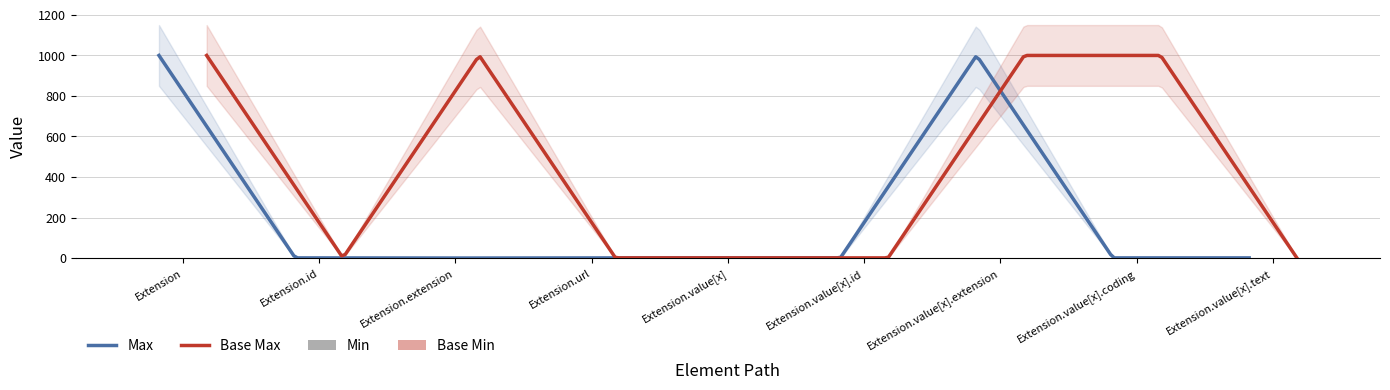

Rank the categories by value from lowest to highest.

Extension, Extension.id, Extension.url, Extension.value[x], Extension.value[x].id, Extension.value[x].extension, Extension.value[x].coding, Extension.value[x].text, Extension.extension